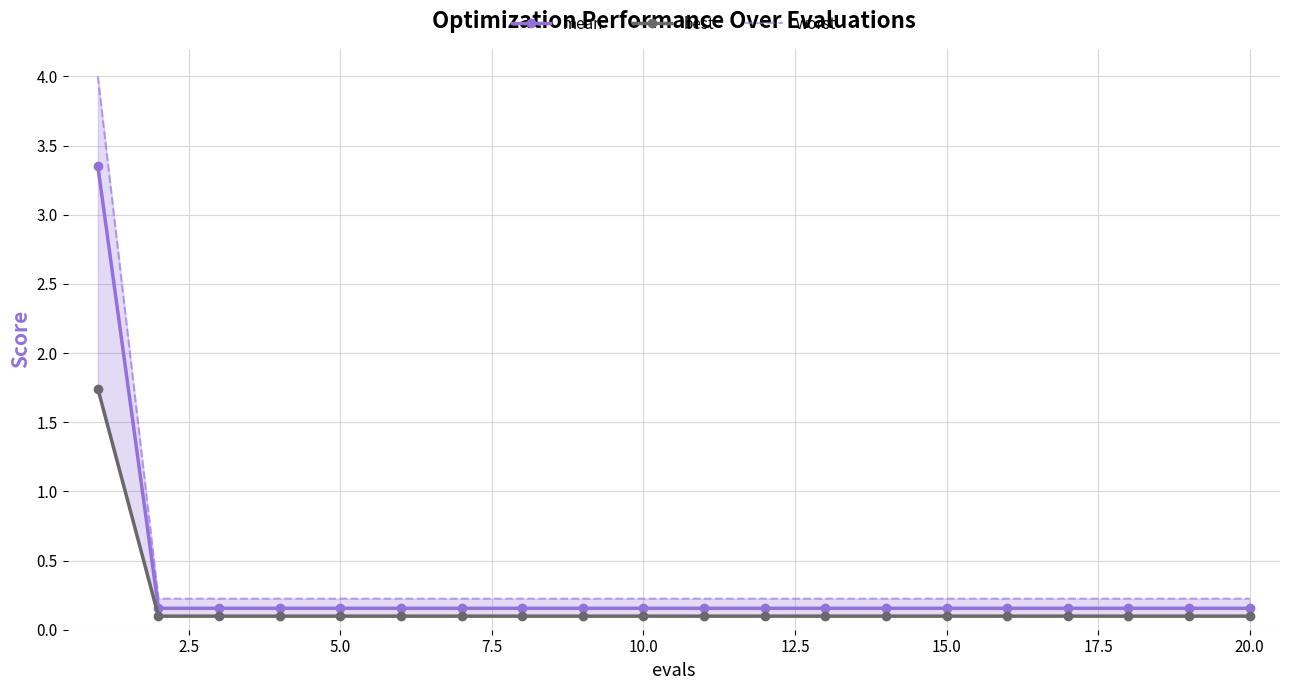

True or false: best has a value of 2.5 at 0.0.

False